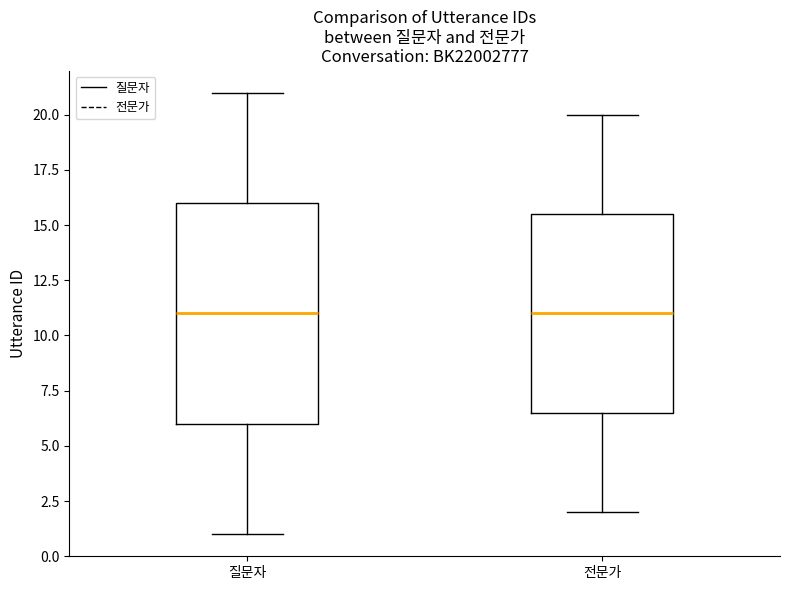

Reading left to right, transcribe this box plot: for each box, give where its median line is, the range the box spans, and where its two whiskers end, as read against the y-axis. The values are not printed on the chart, so give them approximately, as read against the axis.

질문자: median 11.0, box 6.0 to 16.0, whiskers 1.0 to 21.0
전문가: median 11.0, box 6.5 to 15.5, whiskers 2.0 to 20.0